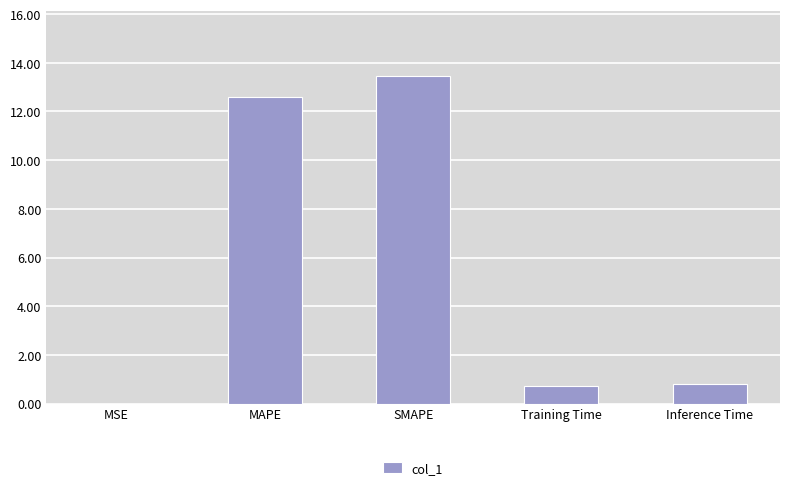

The chart shows a value of 4.4 at SMAPE. True or false?

False